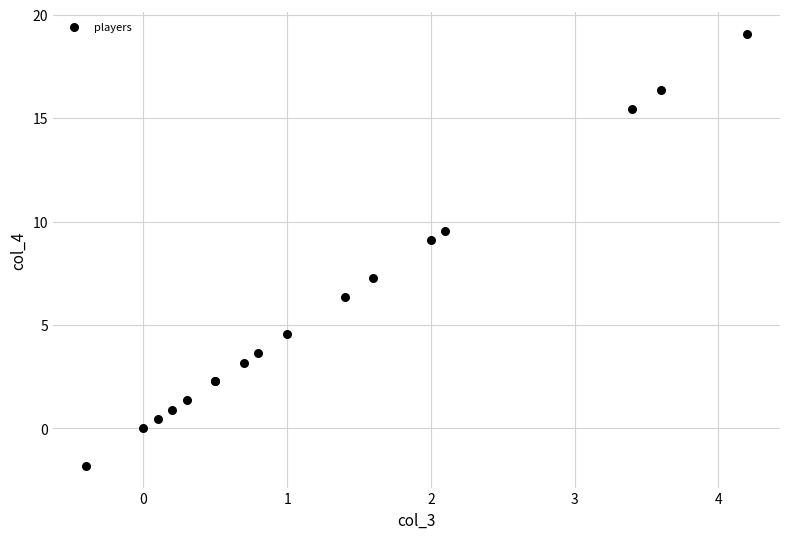

What Y value in the scatter plot is closest to 8?

7.3